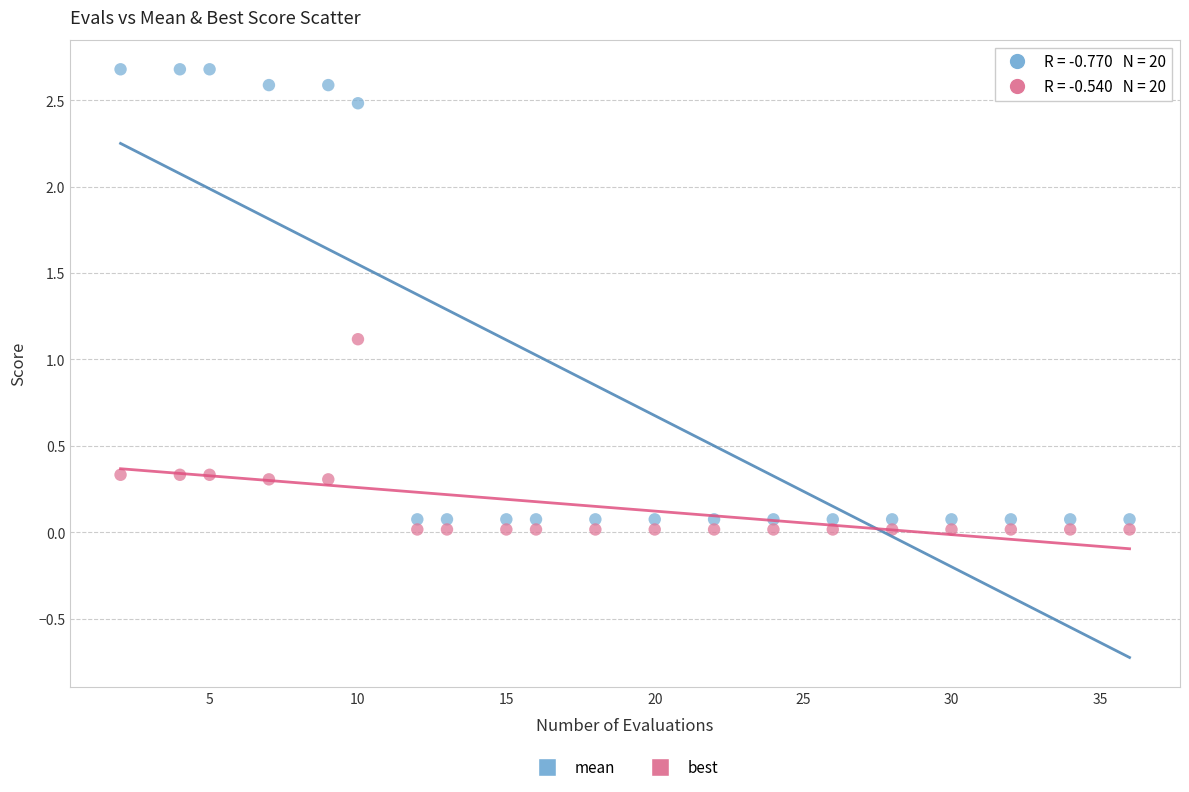

What are all the series names shown in the legend?

mean, best